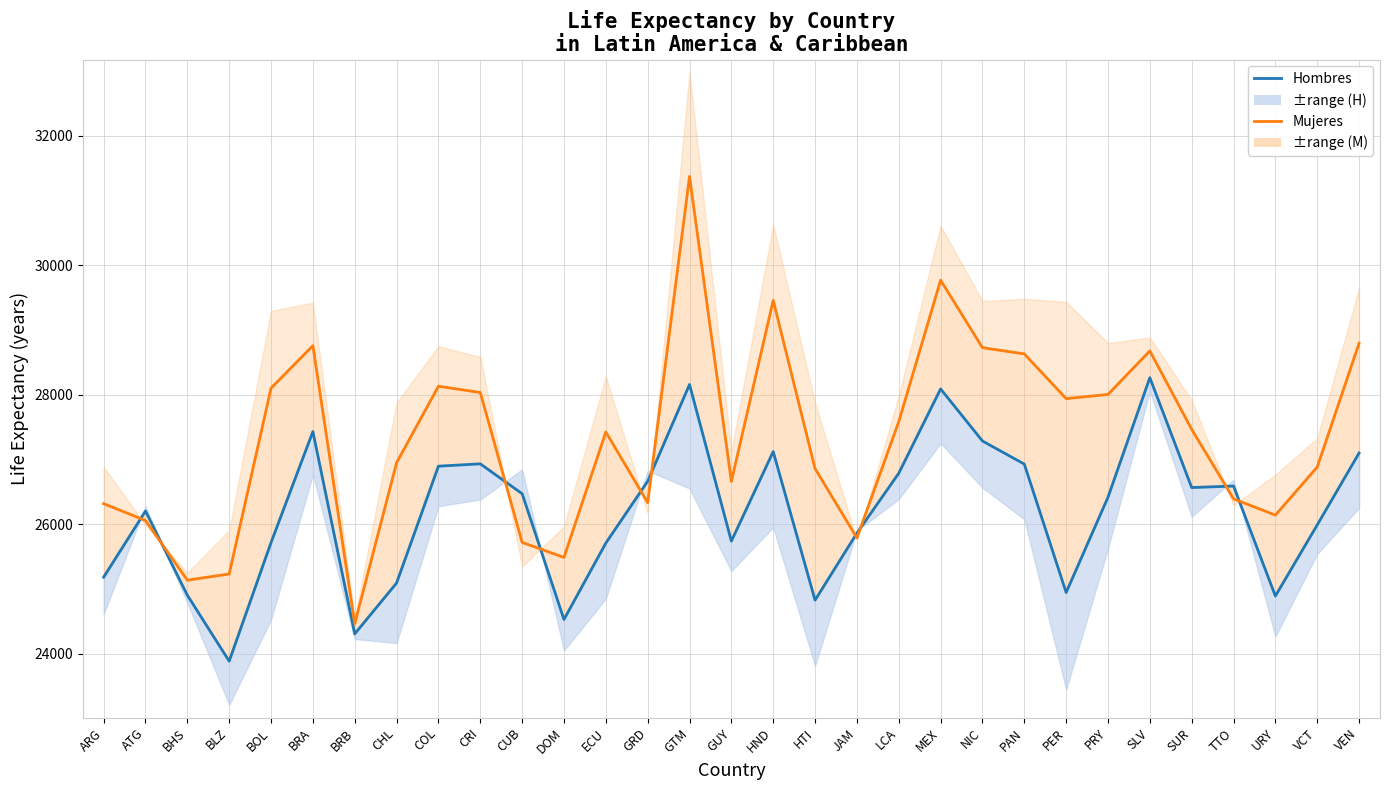

Reading right to left, list all the values displayed in this chart.

Hombres: VEN=27099.4	VCT=25989.0	URY=24890.2	TTO=26588.7	SUR=26565.8	SLV=28263.3	PRY=26416.5	PER=24944.3	PAN=26928.3	NIC=27285.0	MEX=28089.3	LCA=26786.6	JAM=25861.8	HTI=24826.6	HND=27121.0	GUY=25738.1	GTM=28157.8	GRD=26662.2	ECU=25708.0	DOM=24527.8	CUB=26470.4	CRI=26932.1	COL=26895.7	CHL=25091.5	BRB=24305.3	BRA=27430.1	BOL=25716.0	BLZ=23883.7	BHS=24903.3	ATG=26203.2	ARG=25181.2
Mujeres: VEN=28794.8	VCT=26882.8	URY=26139.5	TTO=26391.1	SUR=27464.2	SLV=28676.6	PRY=28004.2	PER=27939.3	PAN=28630.1	NIC=28726.2	MEX=29769.1	LCA=27582.8	JAM=25787.6	HTI=26858.1	HND=29457.7	GUY=26660.4	GTM=31370.8	GRD=26332.7	ECU=27424.6	DOM=25486.7	CUB=25718.3	CRI=28034.0	COL=28131.0	CHL=26949.3	BRB=24462.7	BRA=28757.5	BOL=28101.1	BLZ=25231.0	BHS=25134.8	ATG=26056.6	ARG=26317.1